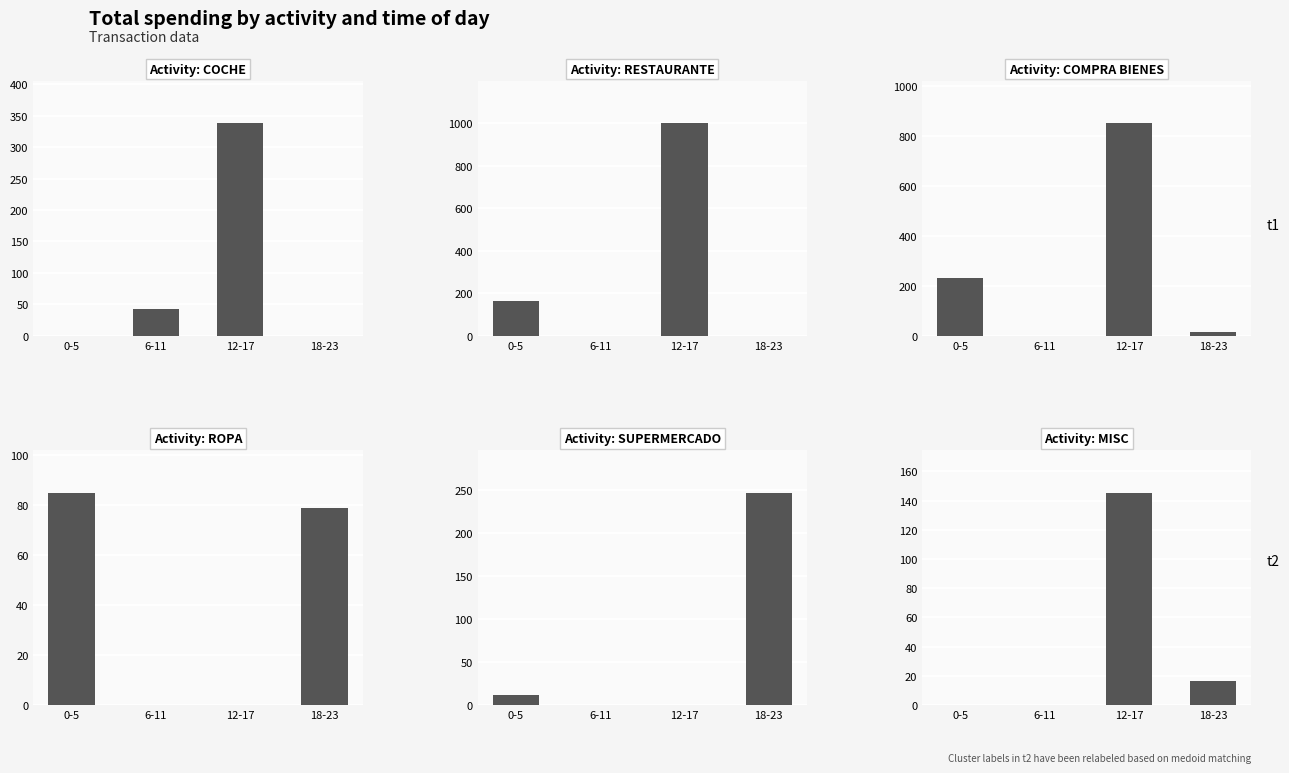

What is the label of the 4th bar from the right?

0-5